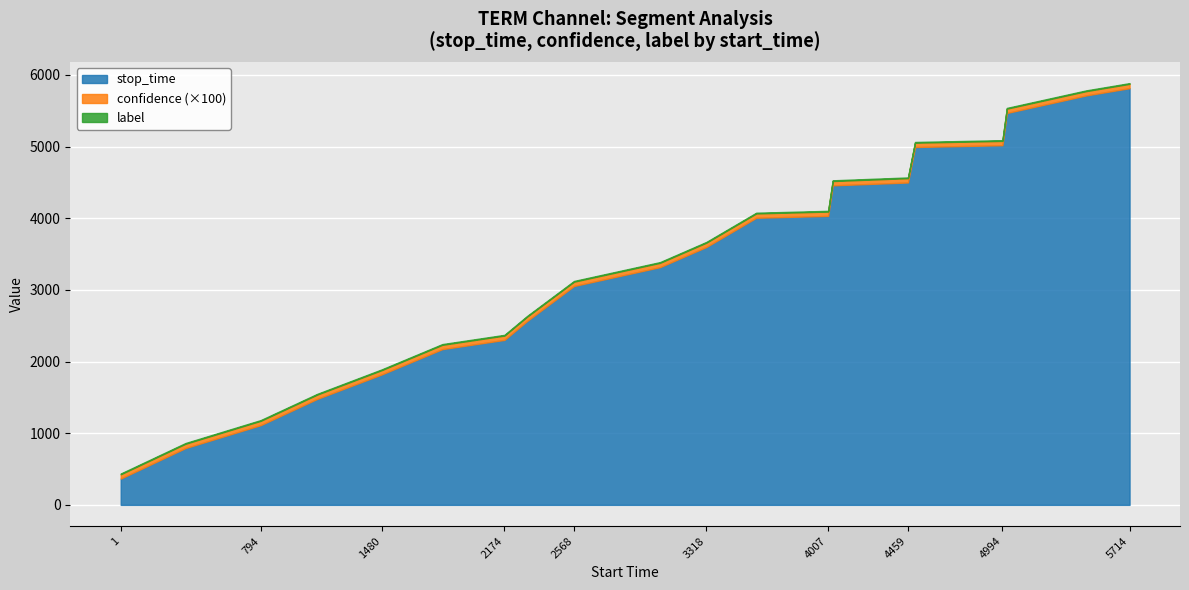

Reading left to right, extract all data points from this chart.

stop_time: 367.0	793.0	1113.0	1479.0	1821.0	2173.0	2302.0	2567.0	3054.0	3317.0	3599.0	4006.0	4032.0	4458.0	4498.0	4993.0	5018.0	5468.0	5713.0	5814.0
label: 0.0	0.0	0.0	0.0	0.0	0.0	0.0	0.0	0.0	0.0	0.0	0.0	0.0	0.0	0.0	0.0	0.0	0.0	0.0	0.0
confidence: 0.6	0.6	0.6	0.6	0.6	0.6	0.6	0.6	0.6	0.6	0.6	0.6	0.6	0.6	0.6	0.6	0.6	0.6	0.6	0.6